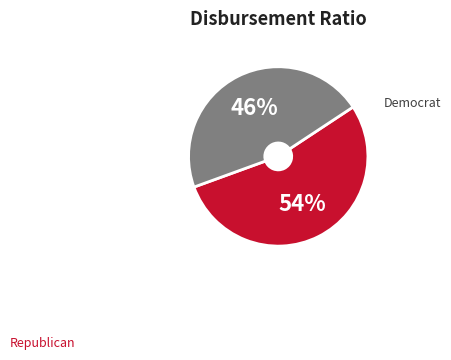

Is there a majority slice in this chart?

Yes